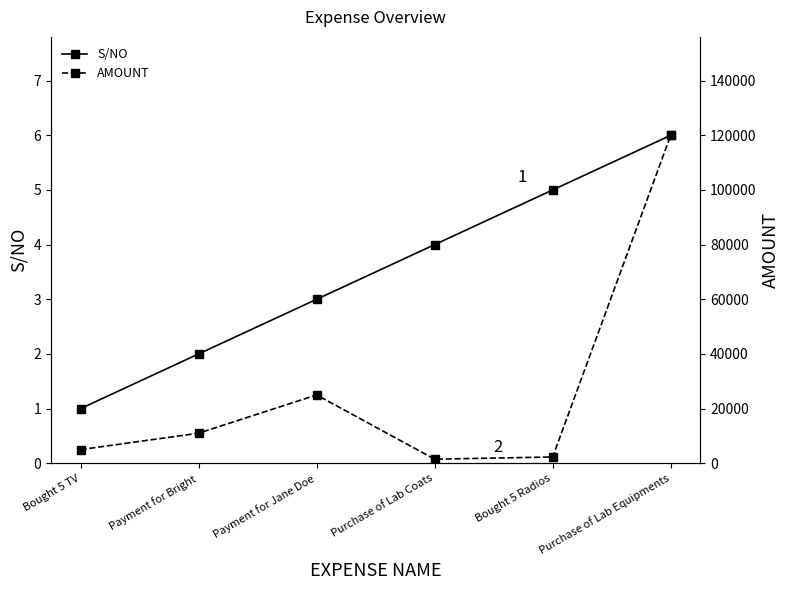

The AMOUNT series shows 1500 at Purchase of Lab Coats. True or false?

True